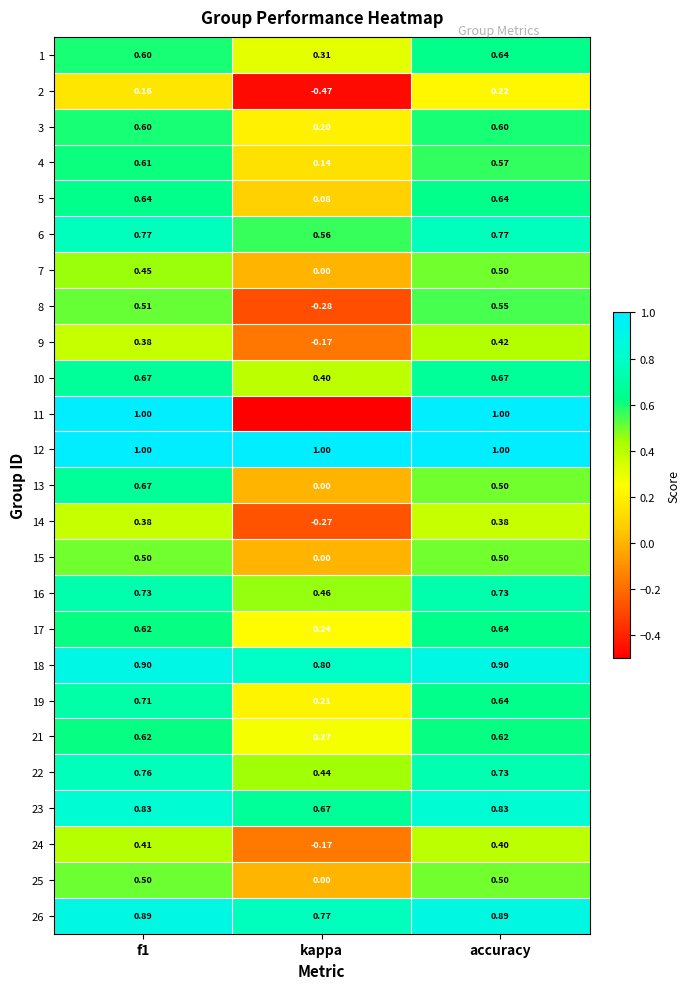

Count the 3 values in the range 0 to 1.

3